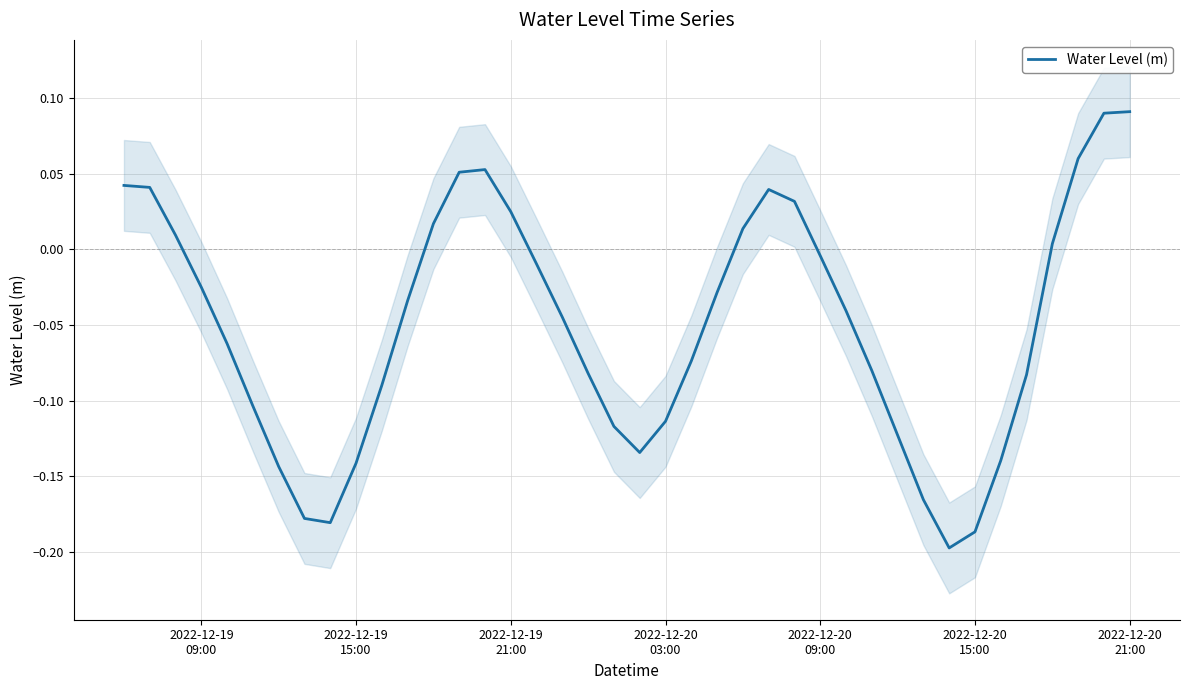

Does the chart display data point markers on the line(s)?

No